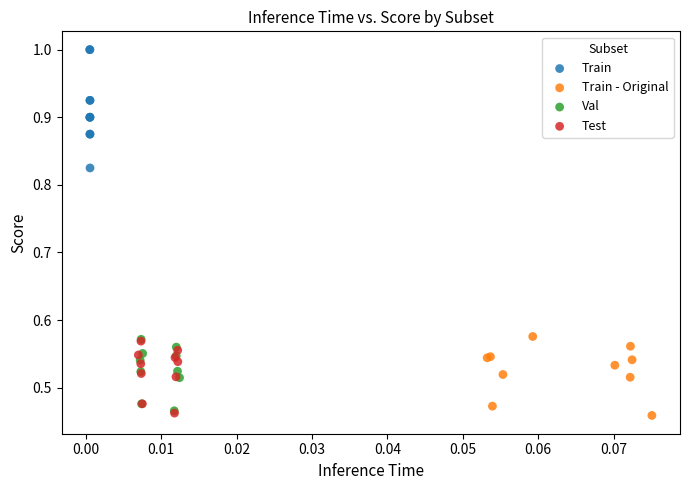

What are all the series names shown in the legend?

Train, Train - Original, Val, Test